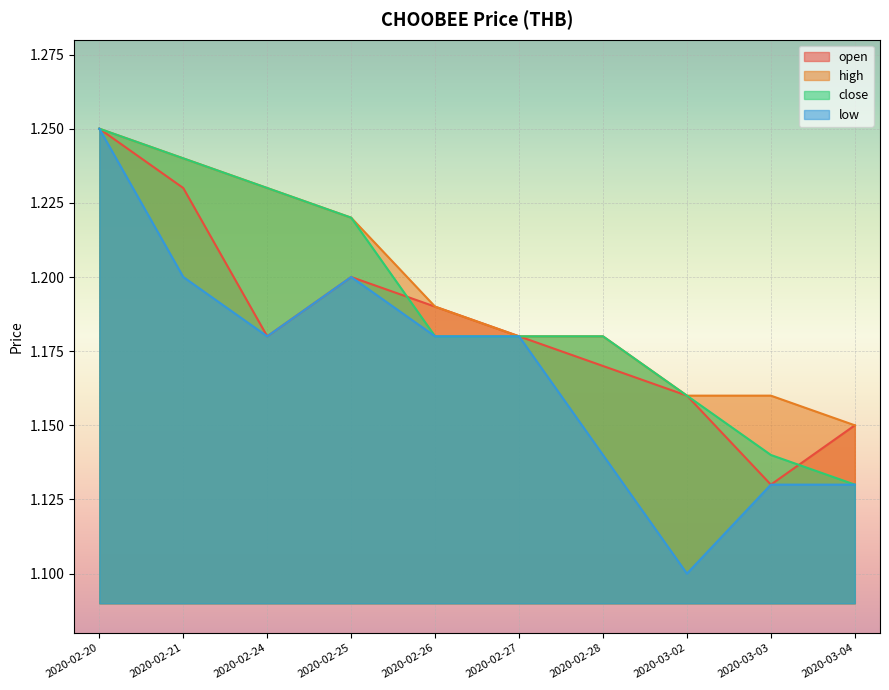

List the series in order of their peak value, lowest first.

open, high, close, low